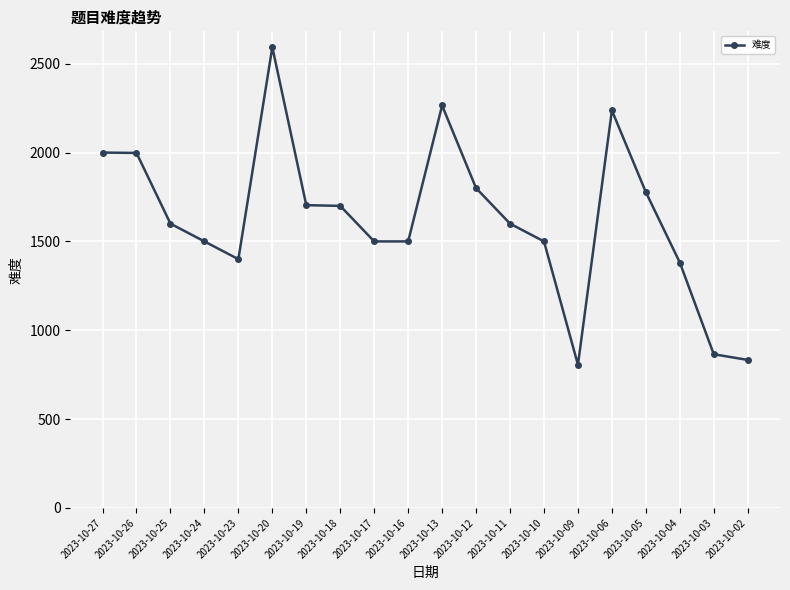

What is the value of the 9th point from the left?

1500